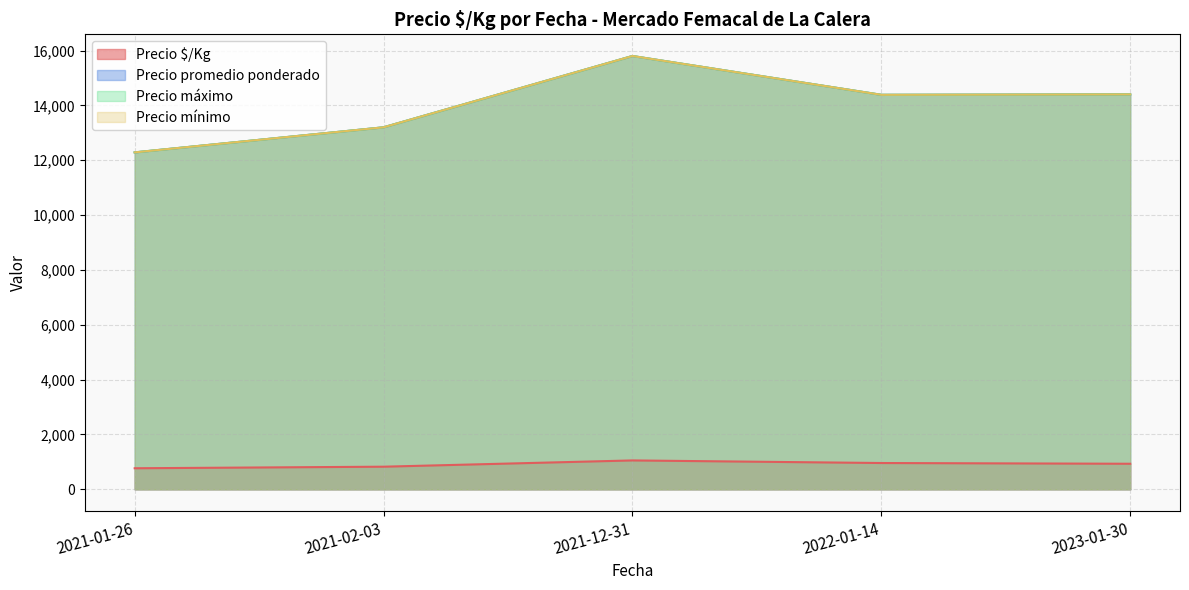

At 2022-01-14, list the series in order from smallest to largest.

Precio $/Kg, Precio mínimo, Precio máximo, Precio promedio ponderado